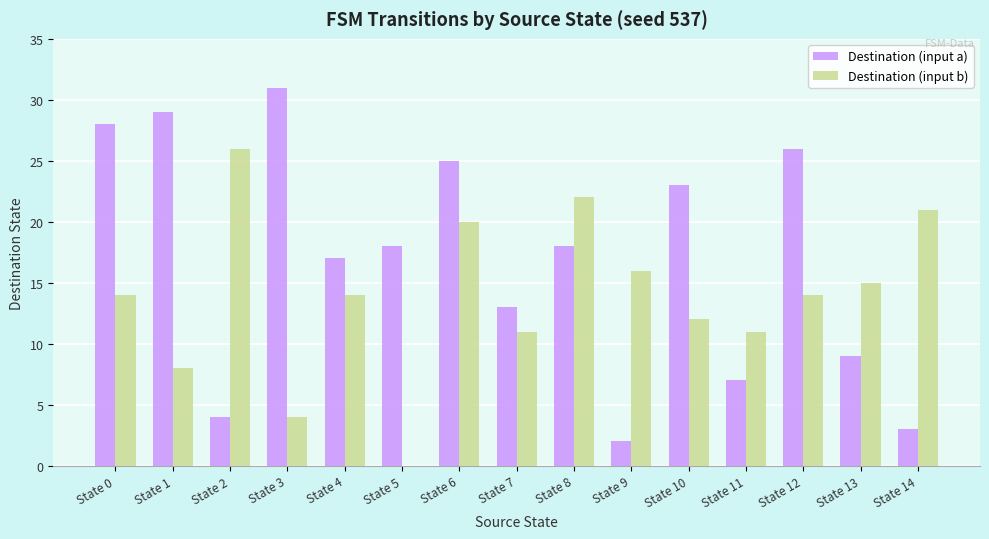

Is the value of Destination (input b) at State 8 greater than the value of Destination (input a) at State 13?

Yes